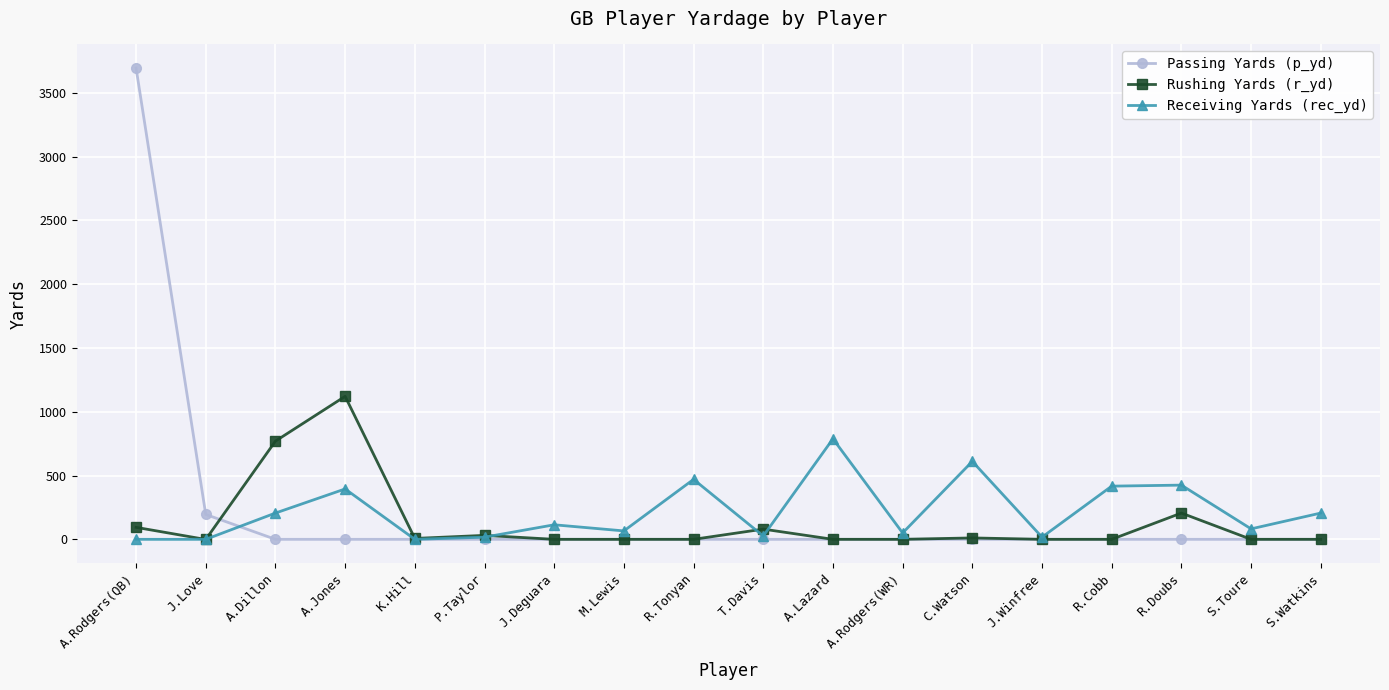

How many categories are shown in the chart?

18